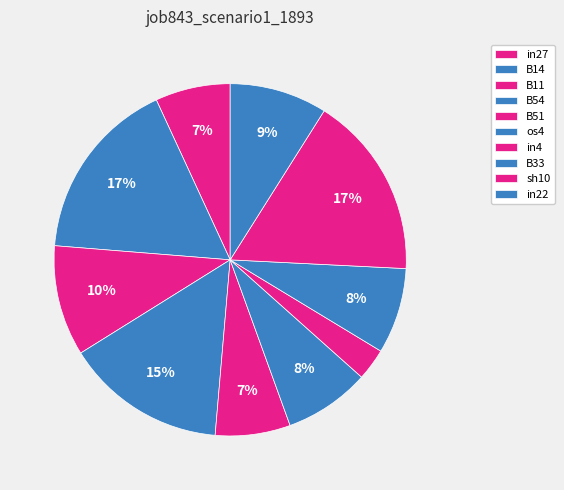

How many segments does this pie chart have?

10